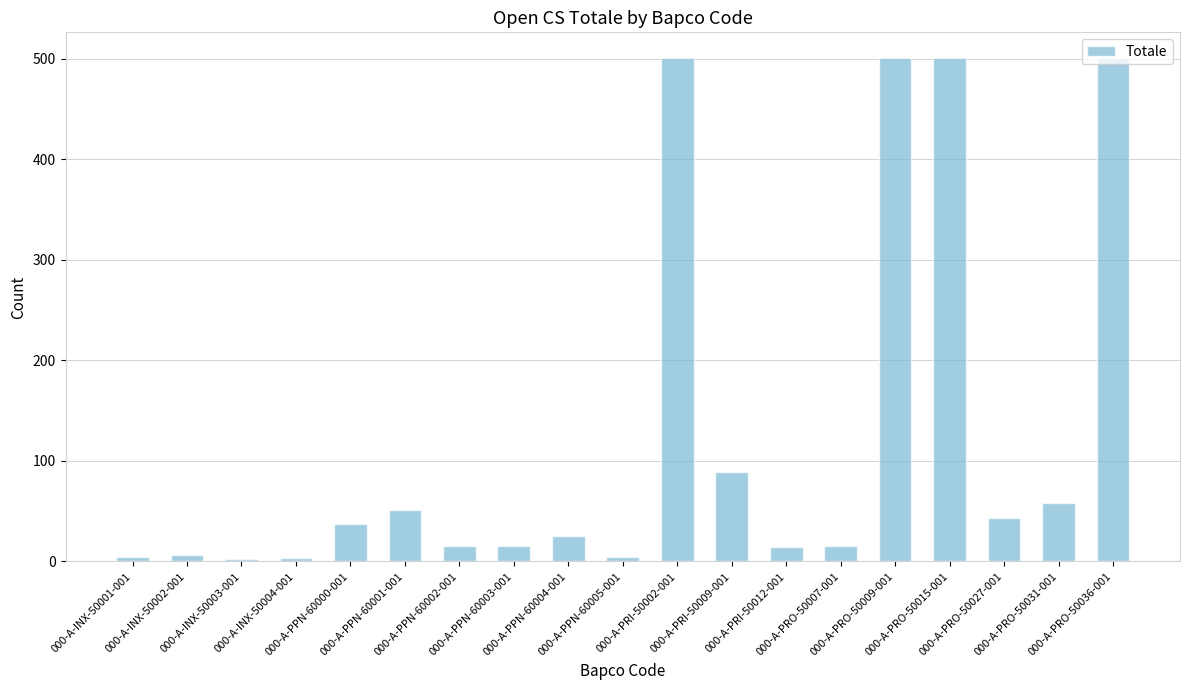

What position from the right is 000-A-PRI-50009-001?

8